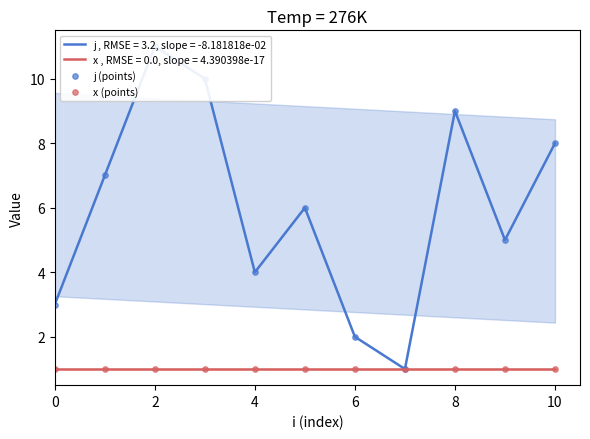

Which series contains the highest Y value?

j (points)